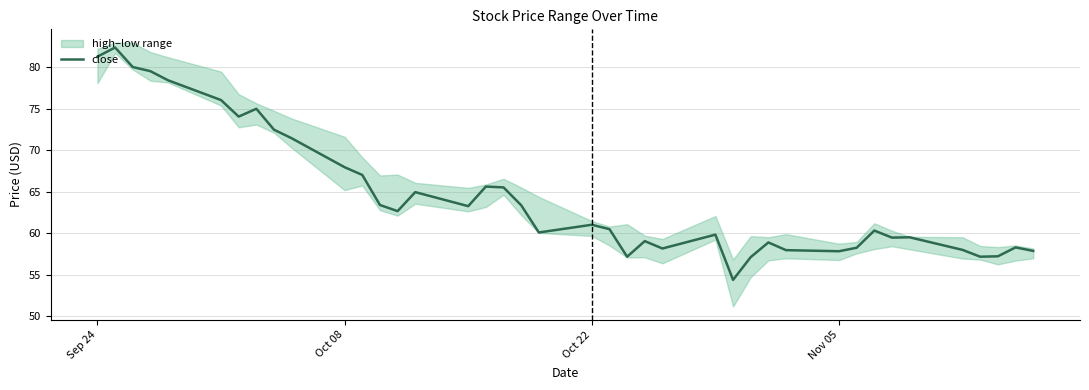

The value of close at Oct 08 is 109.5. True or false?

False